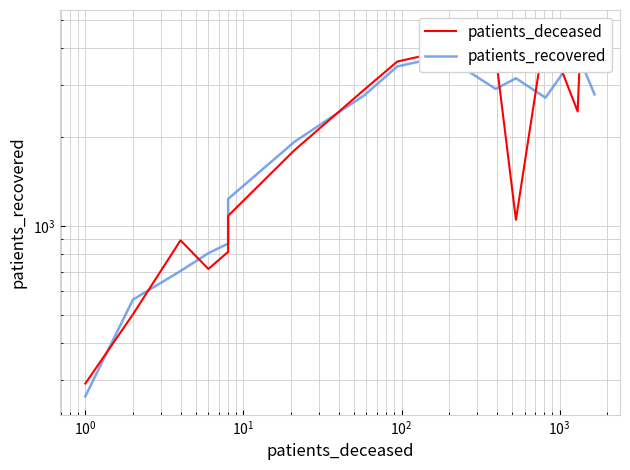

The value of patients_recovered at $\mathdefault{10^{2}}$ is 1533.1. True or false?

False